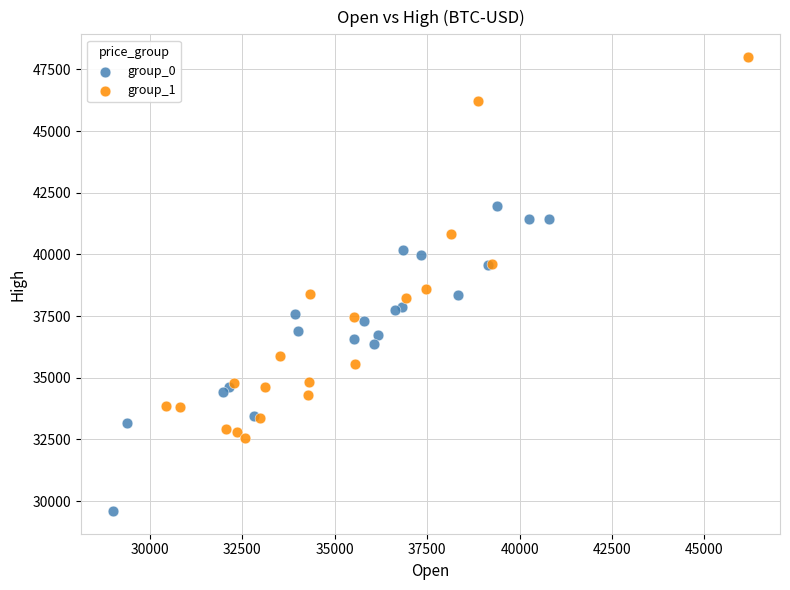

What are all the series names shown in the legend?

group_0, group_1